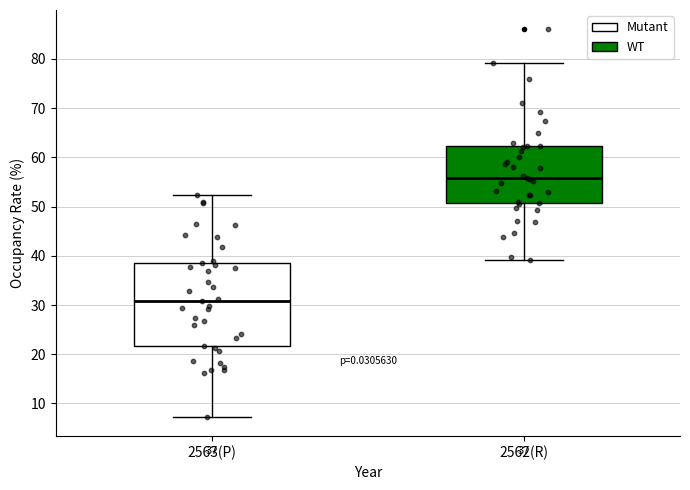

Which box's median line is the lowest?

2563(P)